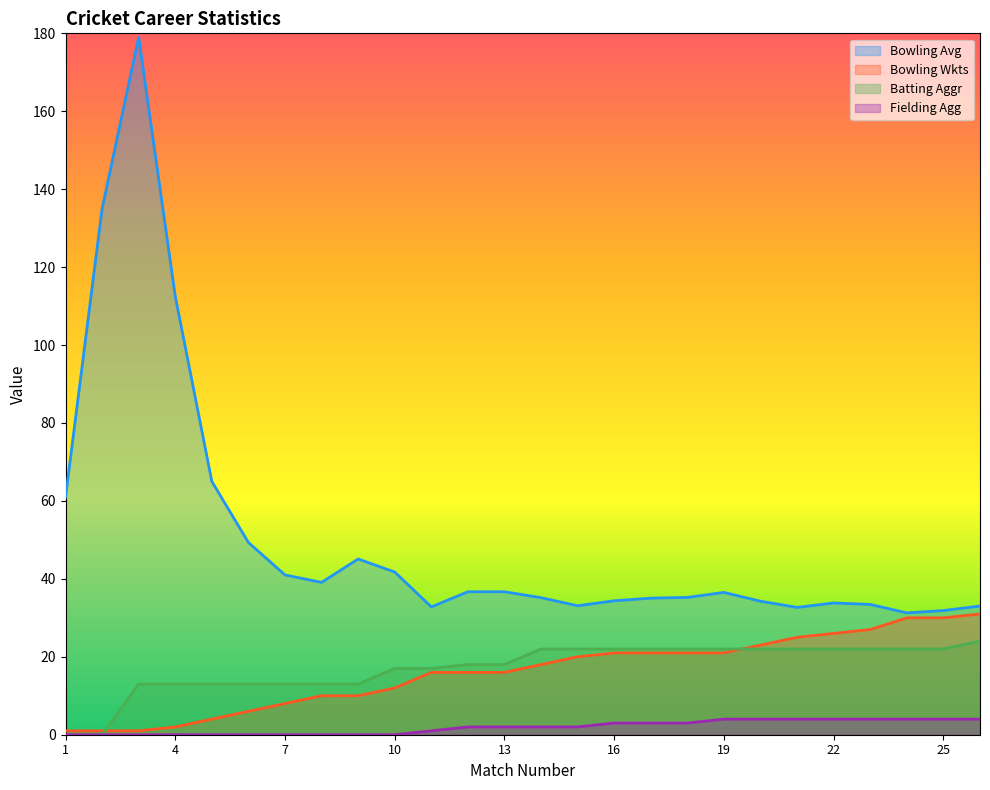

The Bowling Avg series shows 41.8 at 10. True or false?

True